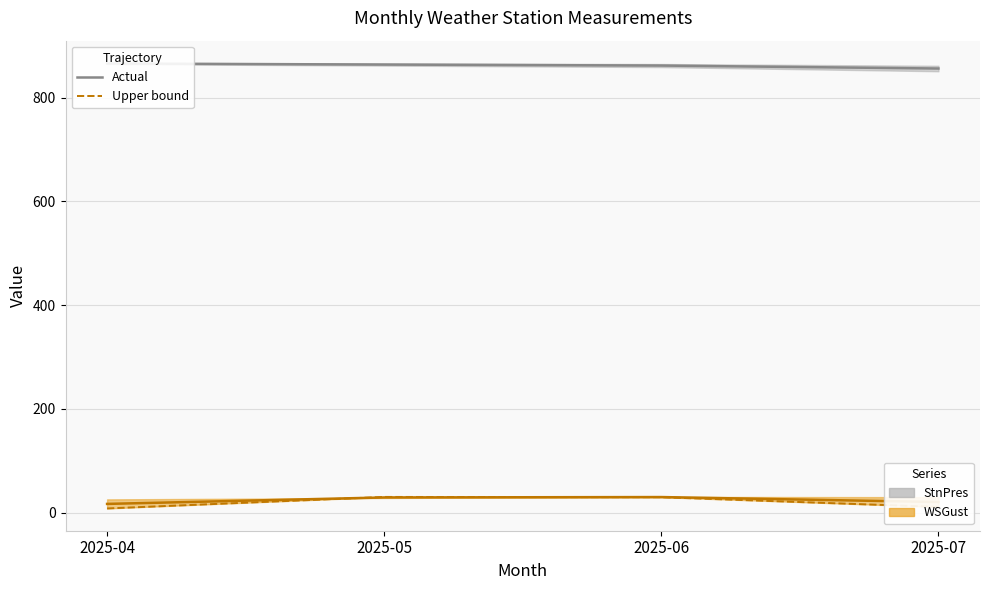

At which category is the sum across all series the highest?

2025-05